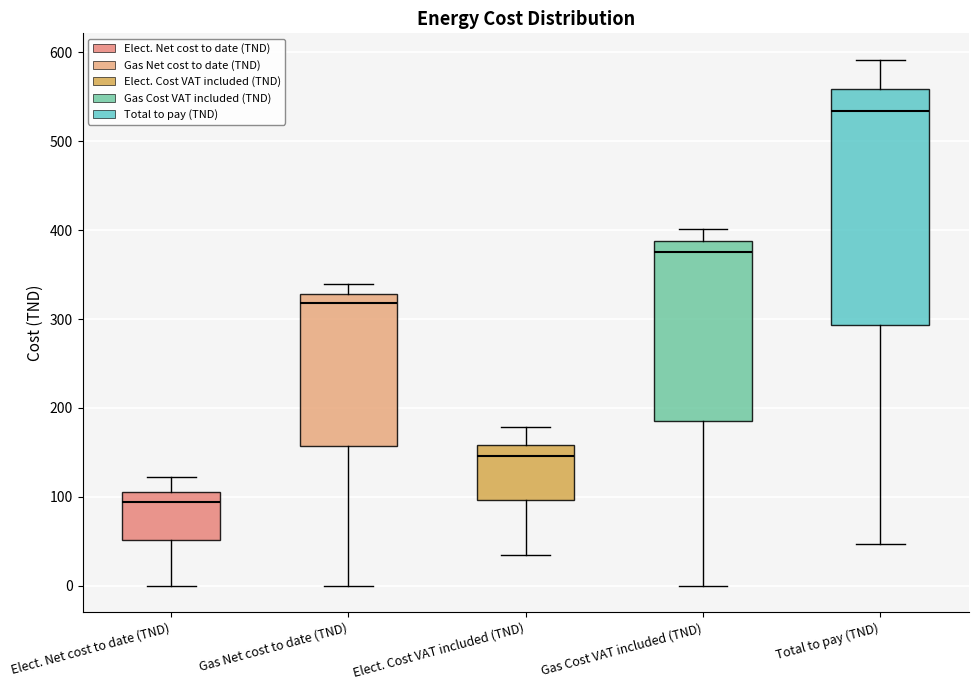

Which box is the tallest, from its lower edge to its upper edge?

Total to pay (TND)